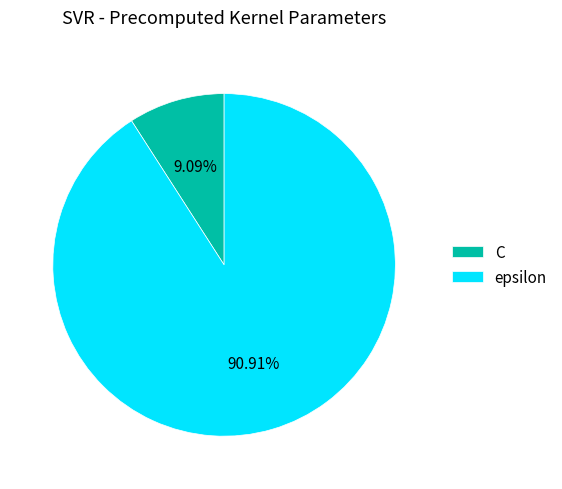

Count the number of slices in the pie.

2